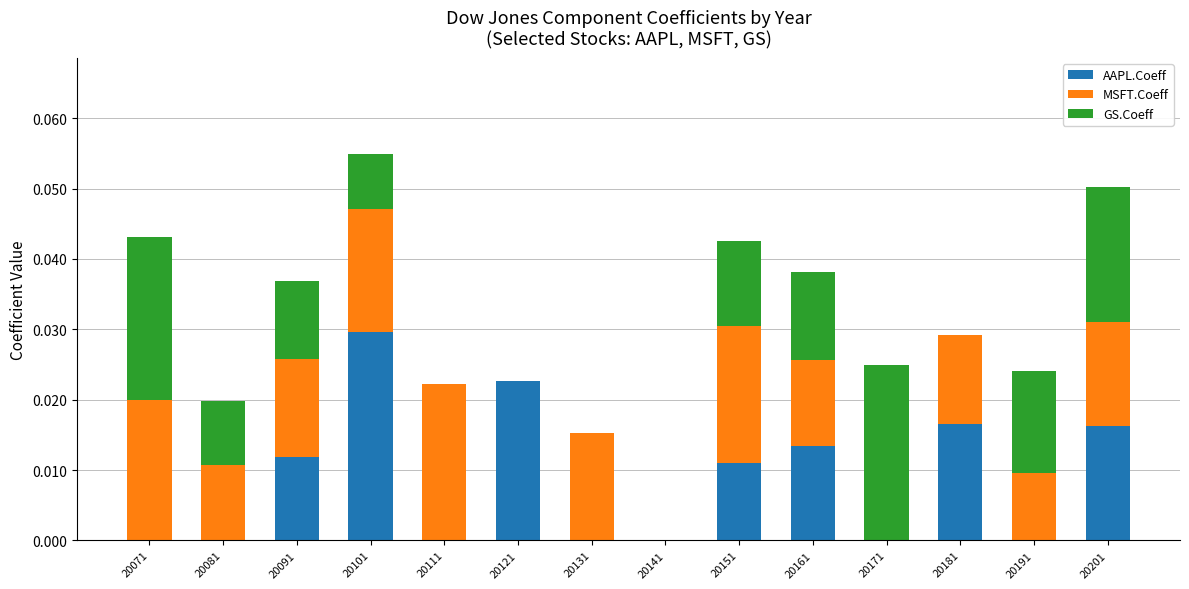

The value of AAPL.Coeff at 20121 is 0.0. True or false?

True